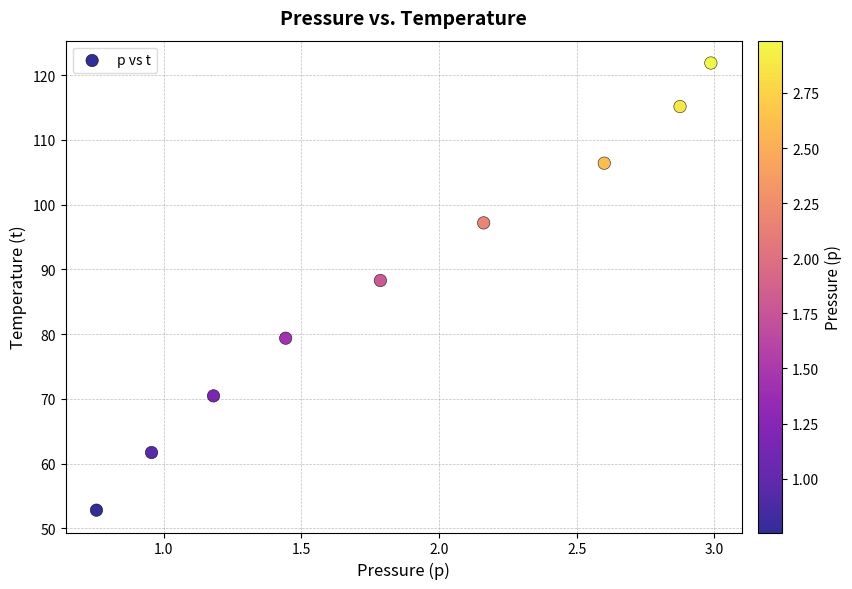

What is the range of X values (max minus min)?

2.2